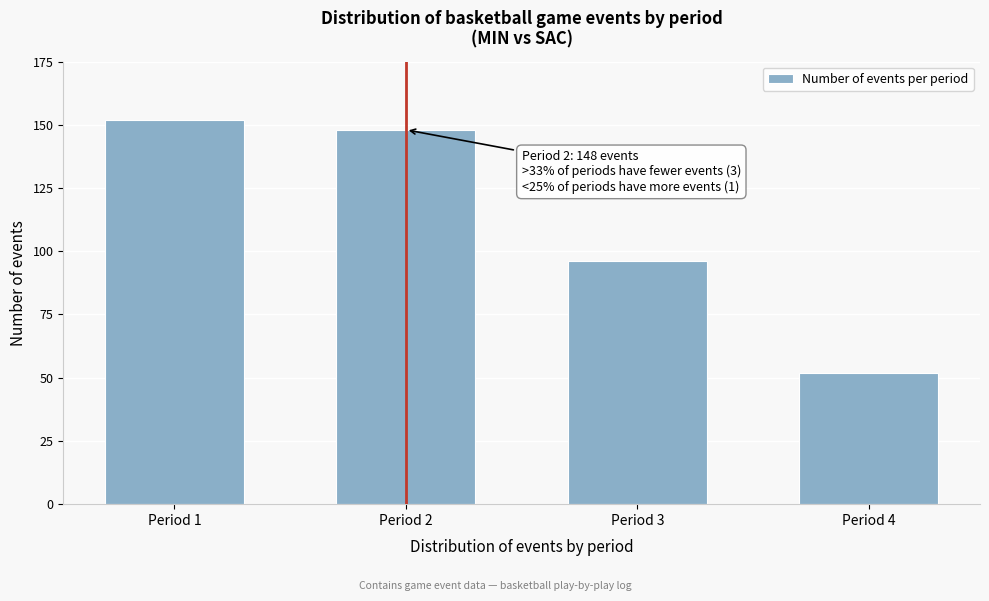

Reading right to left, list all the values displayed in this chart.

Period 4=52	Period 3=96	Period 2=148	Period 1=152